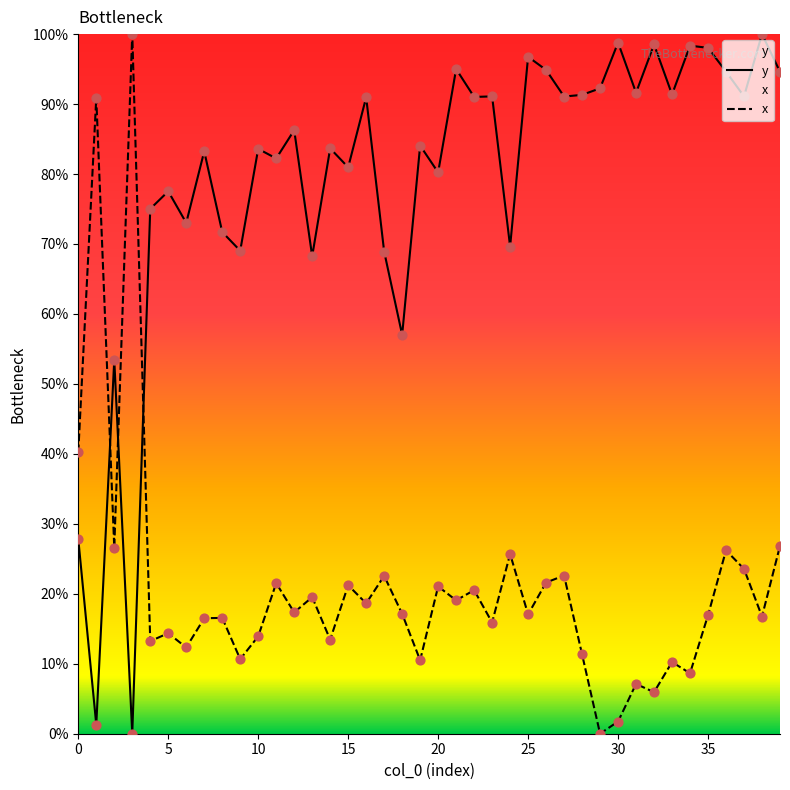

Which series has the widest spread of Y values?

y